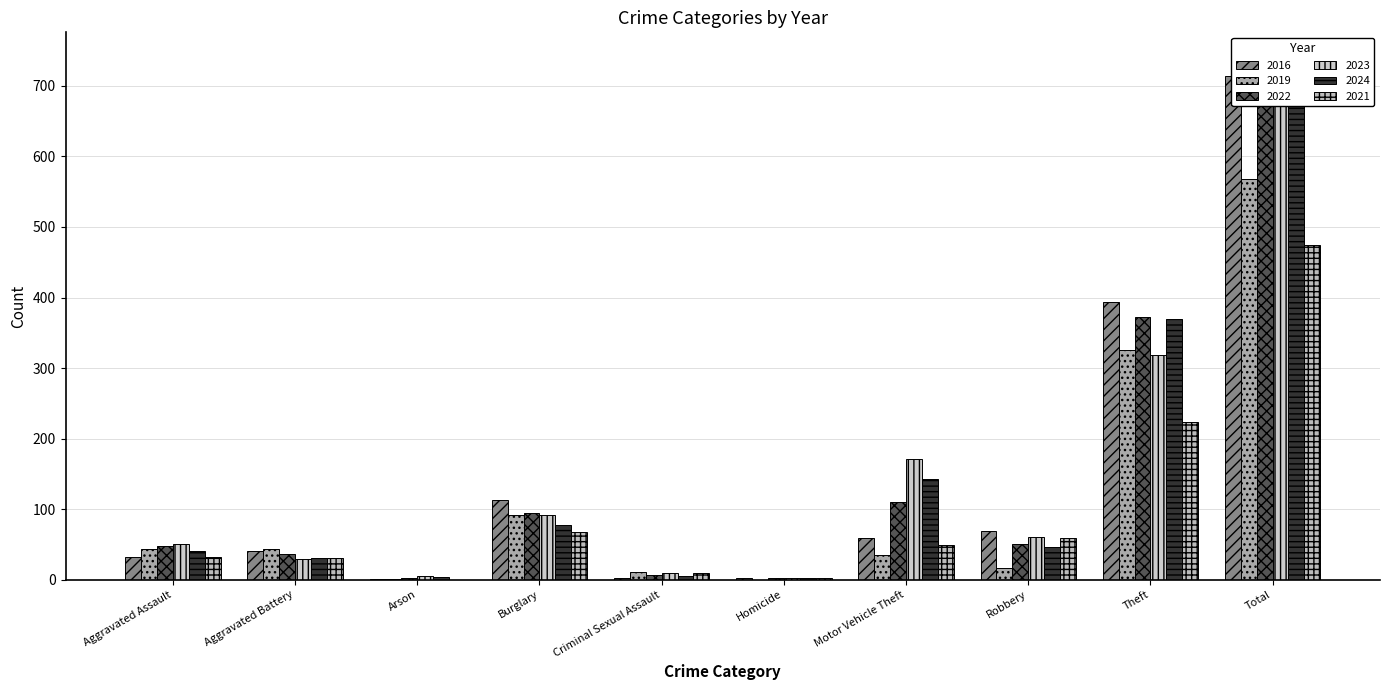

Rank the categories by 2024 value from lowest to highest.

Homicide, Arson, Criminal Sexual Assault, Aggravated Battery, Aggravated Assault, Robbery, Burglary, Motor Vehicle Theft, Theft, Total